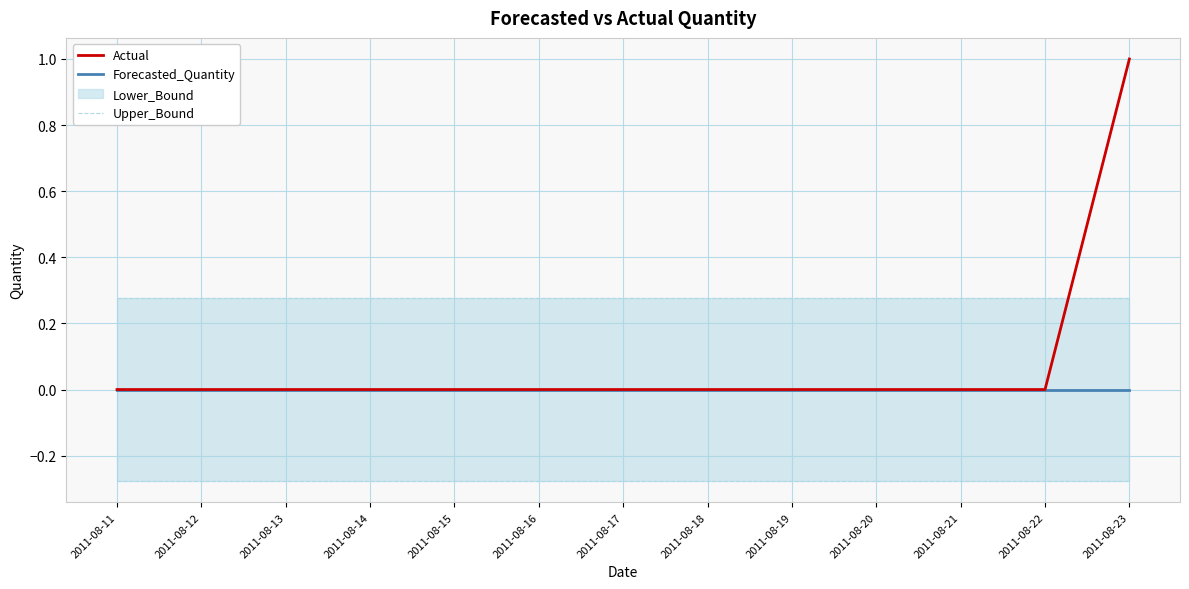

At which category does the chart reach its minimum across all series?

2011-08-11